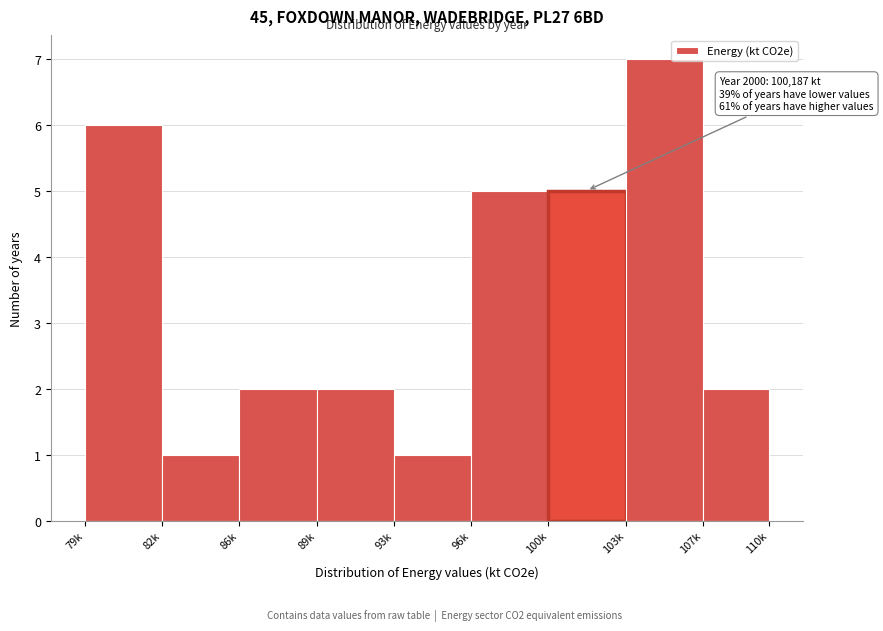

Reading left to right, extract all data points from this chart.

79k=6	82k=1	86k=2	89k=2	93k=1	96k=5	100k=5	103k=7	107k=2